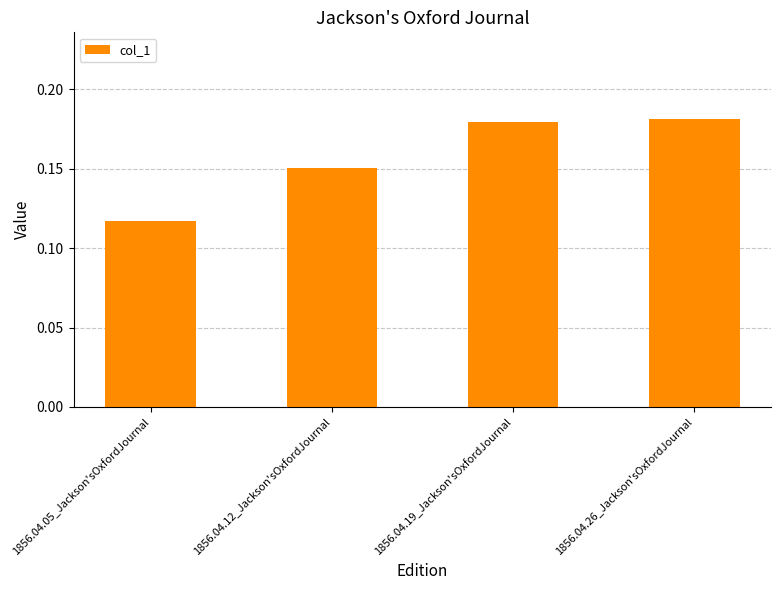

At which category does the chart reach its minimum across all series?

1856.04.05_Jackson'sOxfordJournal